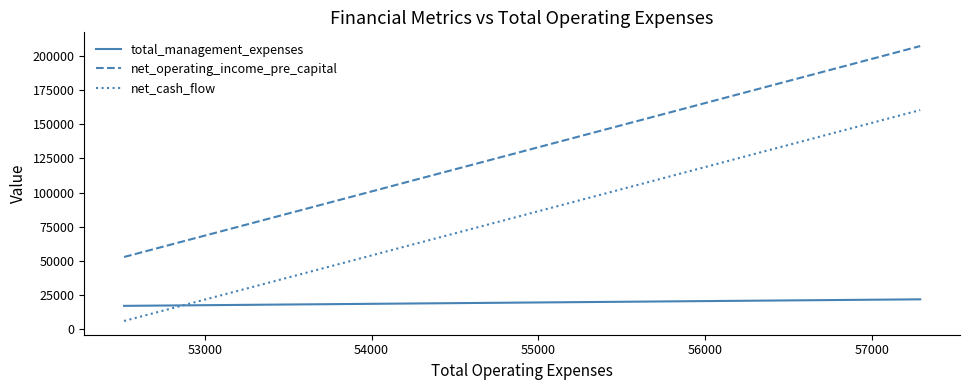

List the series in order of their peak value, highest first.

net_operating_income_pre_capital, net_cash_flow, total_management_expenses